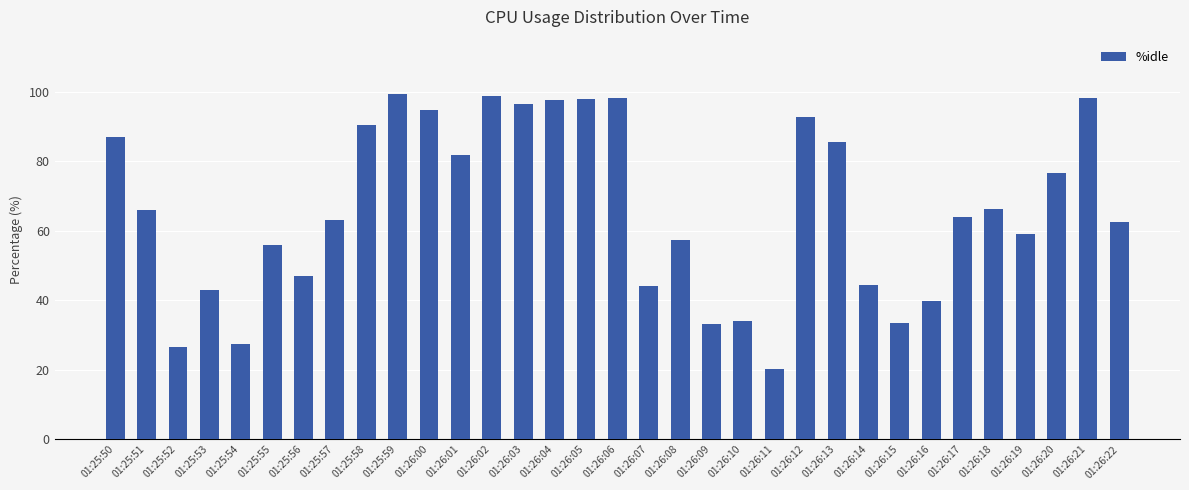

The chart shows a value of 81.9 at 01:26:01. True or false?

True